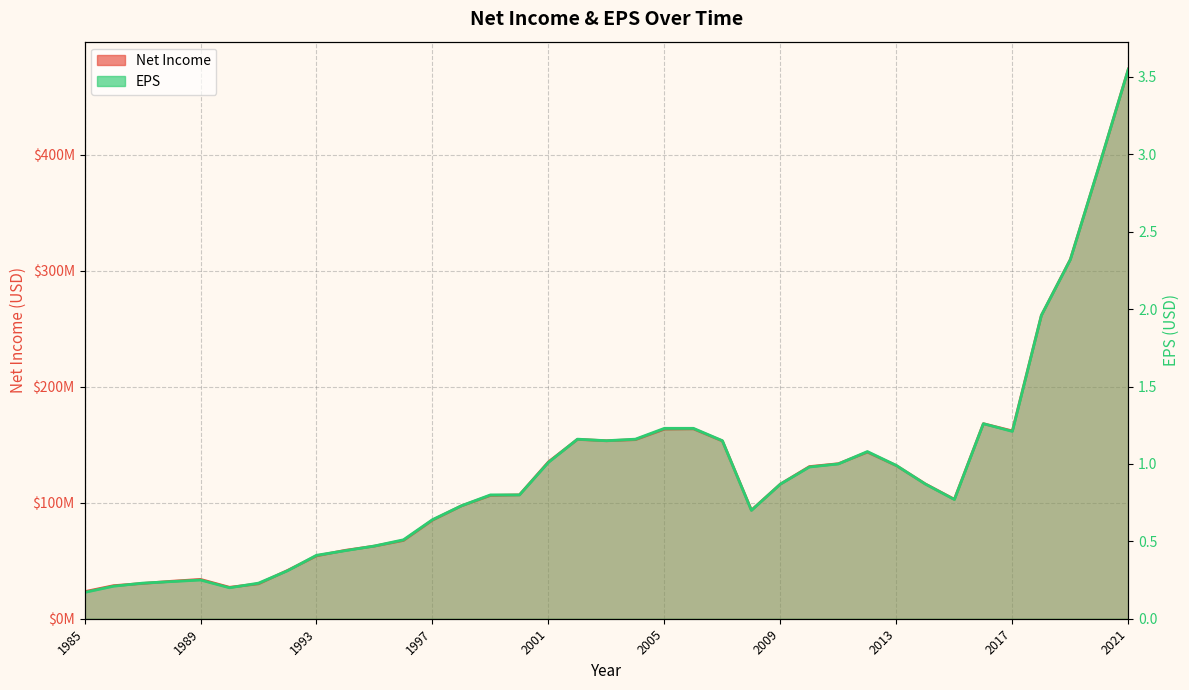

What is the difference between the Net Income values at 16 and 17?

19412000.0